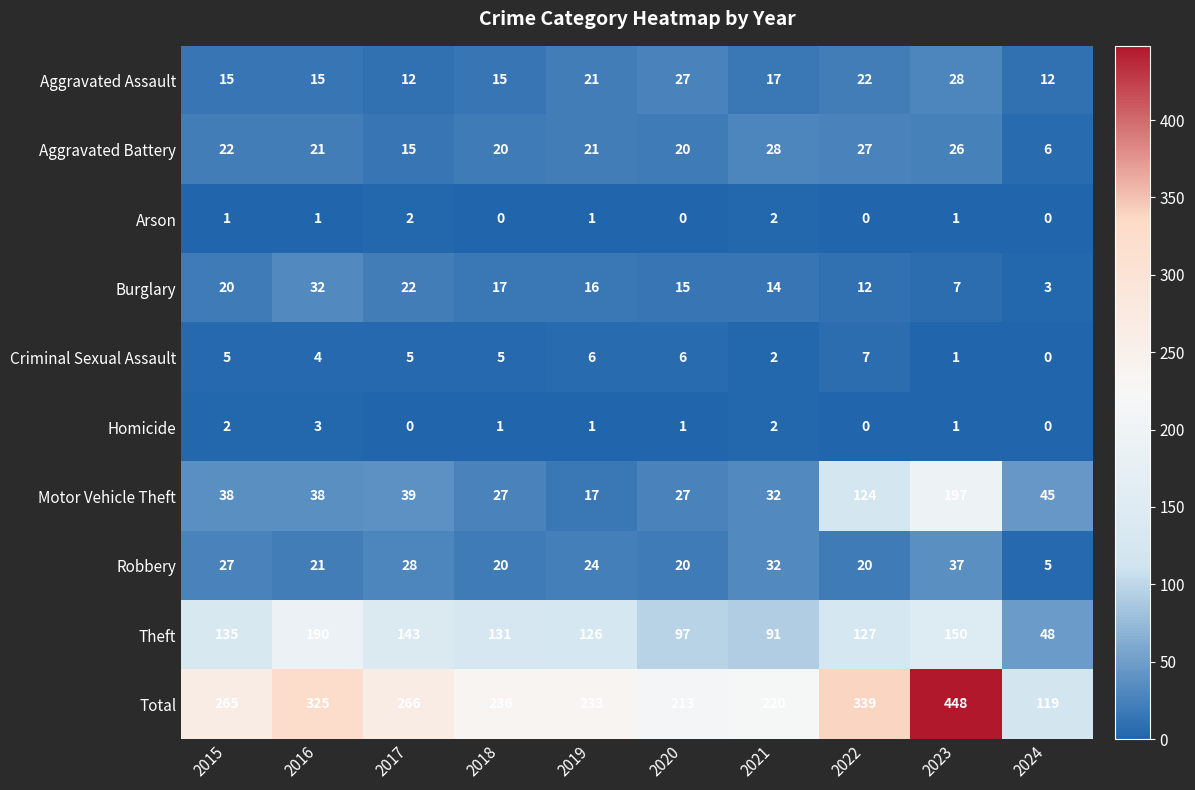

True or false: Arson has a value of 1 at 2015.

True